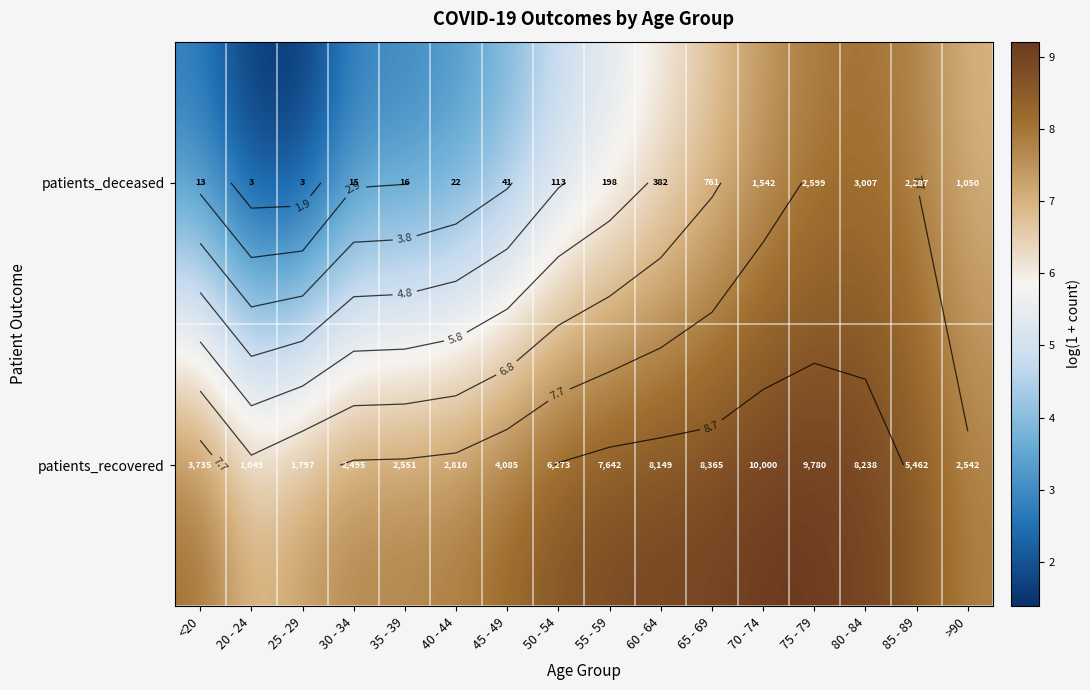

The patients_recovered series shows 9.0 at 60 - 64. True or false?

True